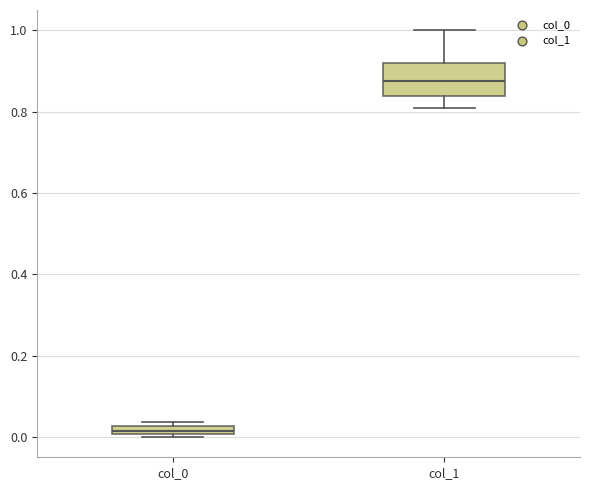

Comparing the boxes themselves (not the whiskers), which one is the tallest?

col_1